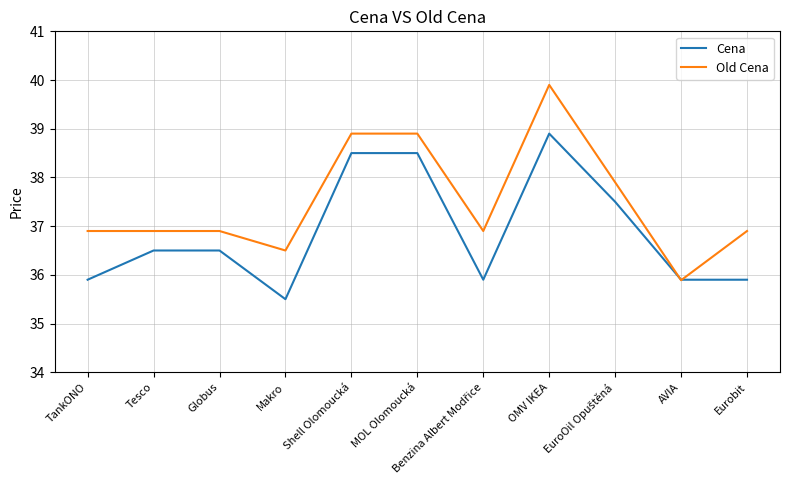

At which label does Old Cena first exceed 36?

TankONO